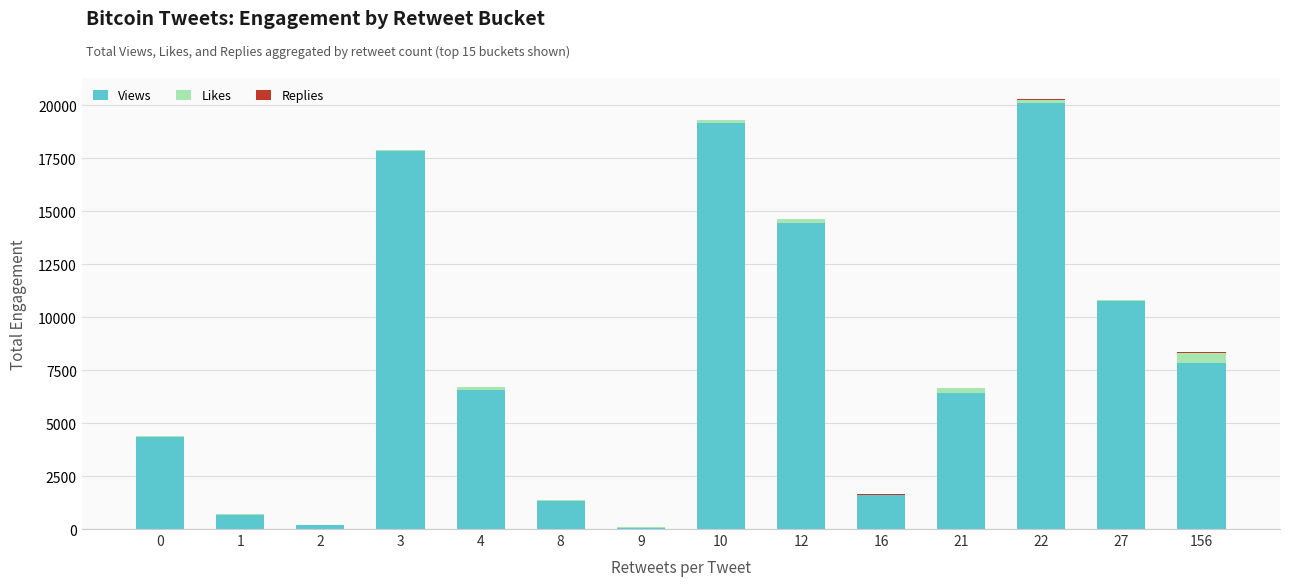

What is the sum of all Views values?

111270